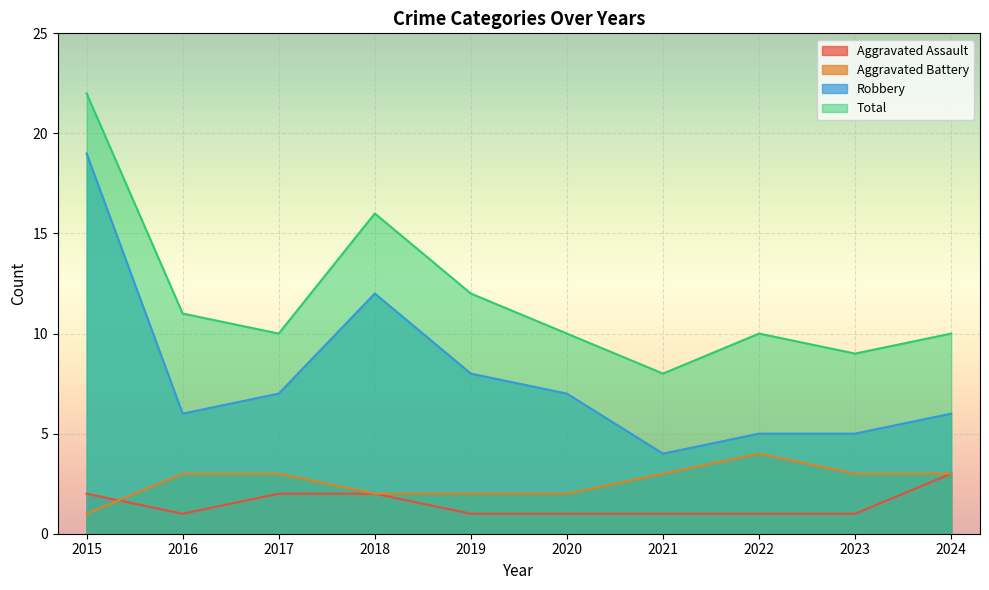

Which series has the widest spread of values?

Robbery